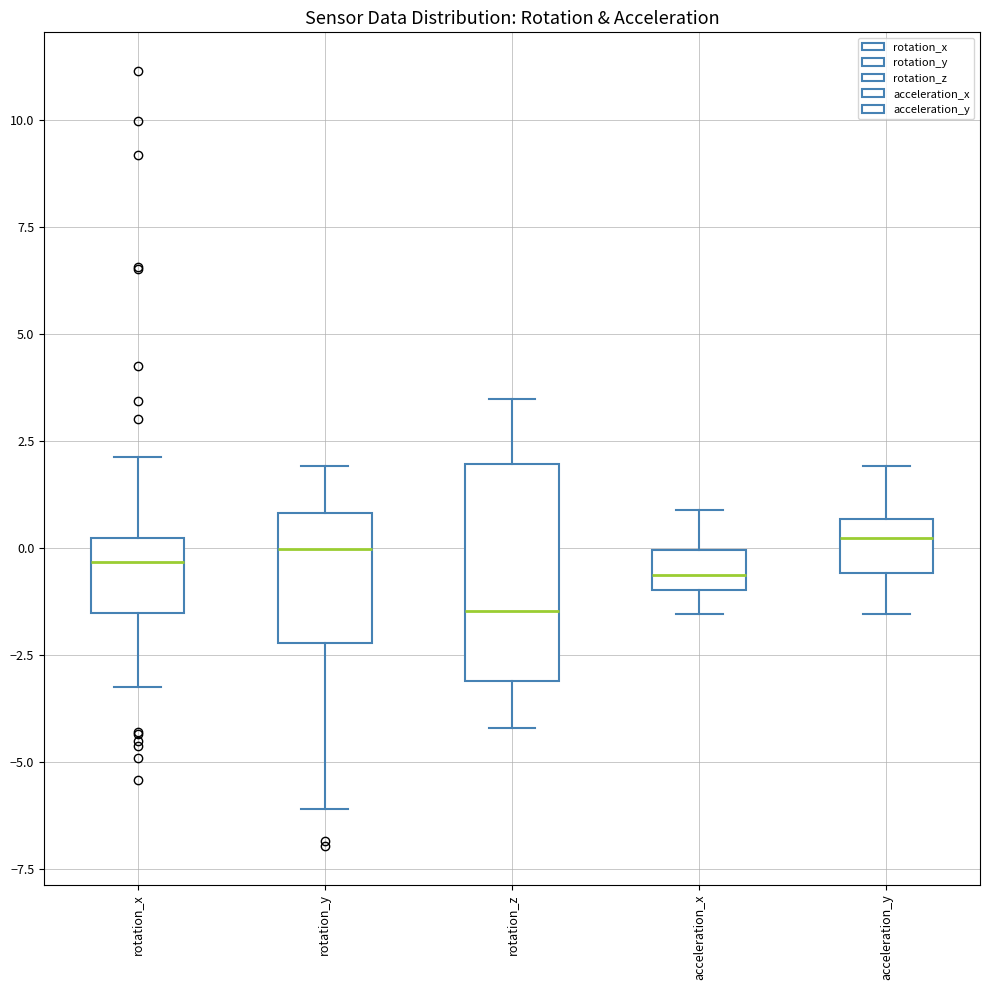

Reading left to right, transcribe this box plot: for each box, give where its median line is, the range the box spans, and where its two whiskers end, as read against the y-axis. The values are not printed on the chart, so give them approximately, as read against the axis.

rotation_x: median -0.5, box -1.5 to 0.0, whiskers -3.5 to 2.0
rotation_y: median 0.0, box -2.0 to 1.0, whiskers -6.0 to 2.0
rotation_z: median -1.5, box -3.0 to 2.0, whiskers -4.0 to 3.5
acceleration_x: median -0.5, box -1.0 to 0.0, whiskers -1.5 to 1.0
acceleration_y: median 0.0, box -0.5 to 0.5, whiskers -1.5 to 2.0